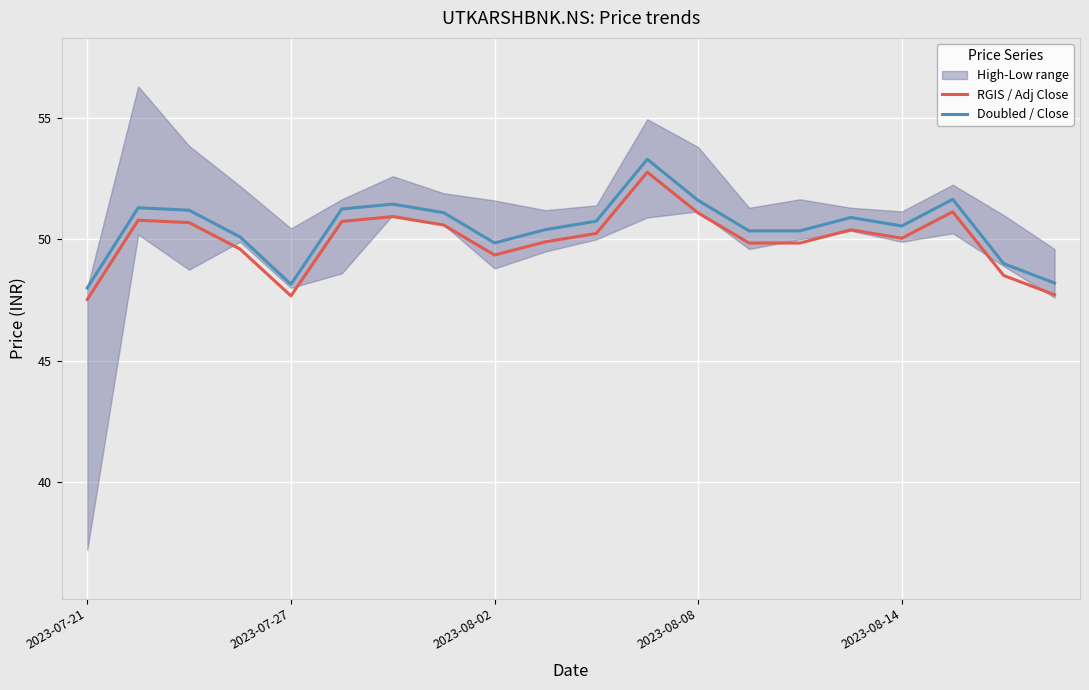

True or false: RGIS / Adj Close and Doubled / Close cross at least once.

False